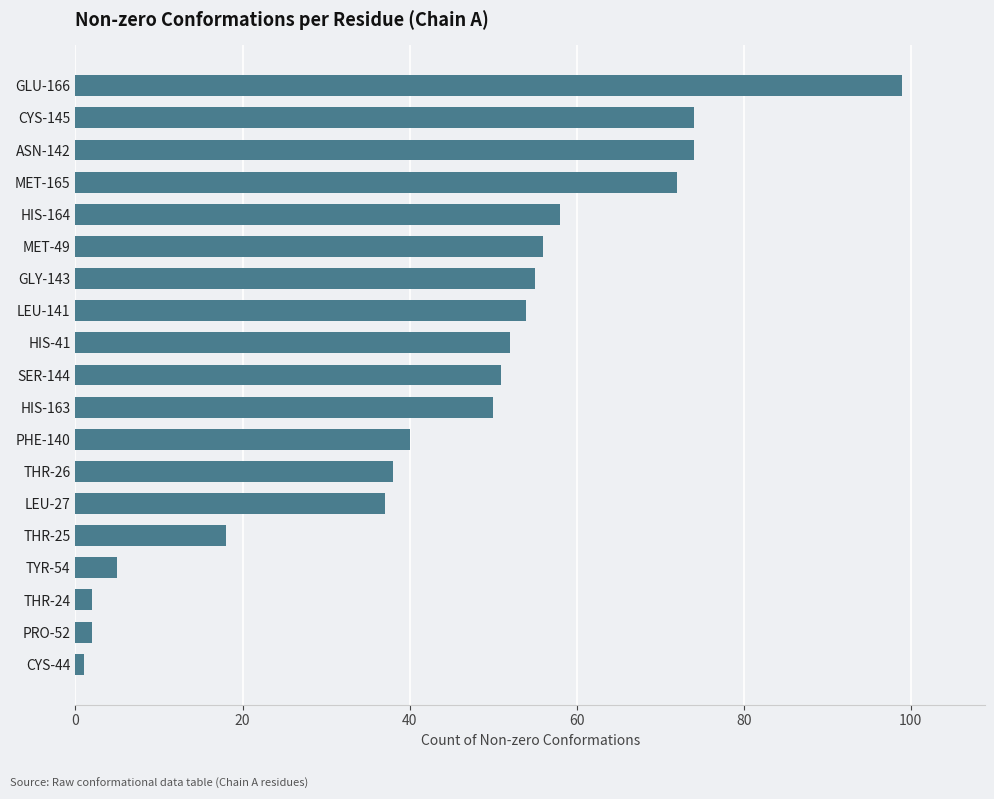

Reading bottom to top, extract all data points from this chart.

CYS-44=1	PRO-52=2	THR-24=2	TYR-54=5	THR-25=18	LEU-27=37	THR-26=38	PHE-140=40	HIS-163=50	SER-144=51	HIS-41=52	LEU-141=54	GLY-143=55	MET-49=56	HIS-164=58	MET-165=72	ASN-142=74	CYS-145=74	GLU-166=99